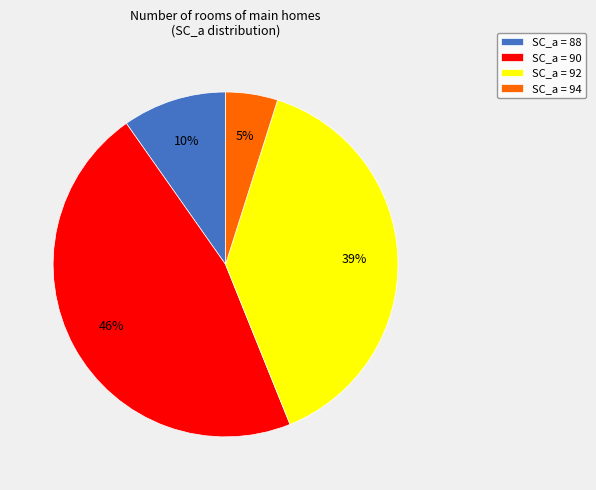

Rank the categories by value from highest to lowest.

SC_a = 90, SC_a = 92, SC_a = 88, SC_a = 94